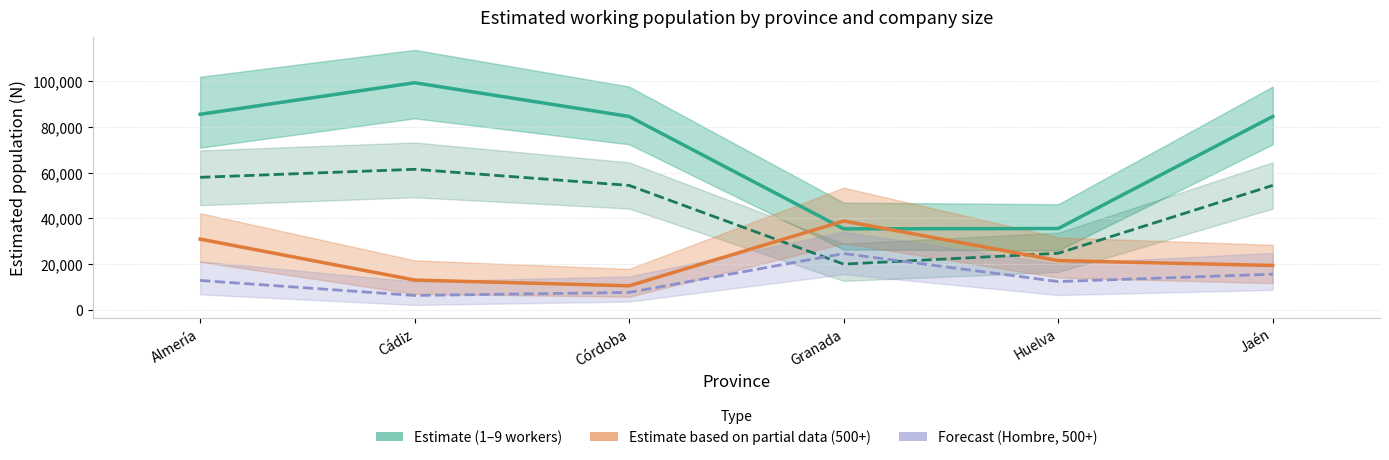

What is the difference between the Estimate (1–9 workers, Total) values at Cádiz and Jaén?

14765